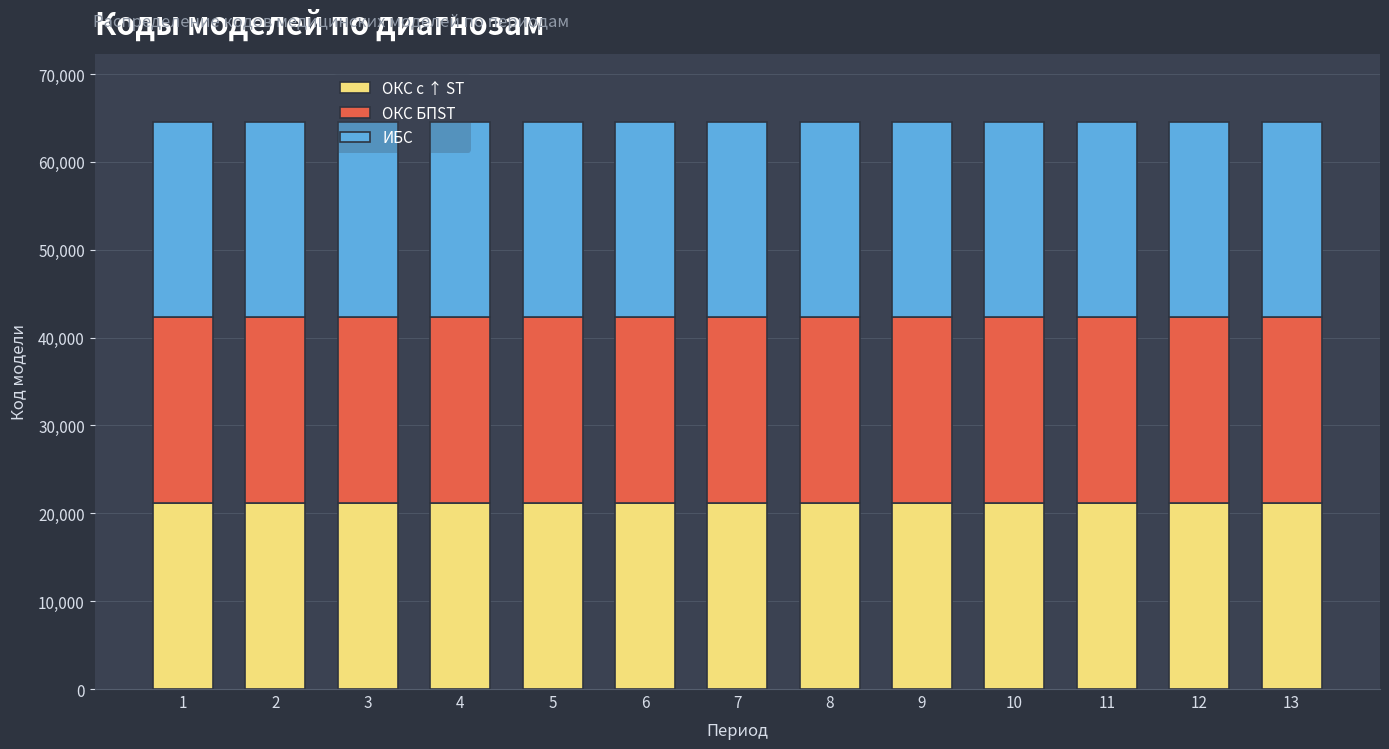

The value of ОКС с ↑ ST at 3 is 21166. True or false?

True